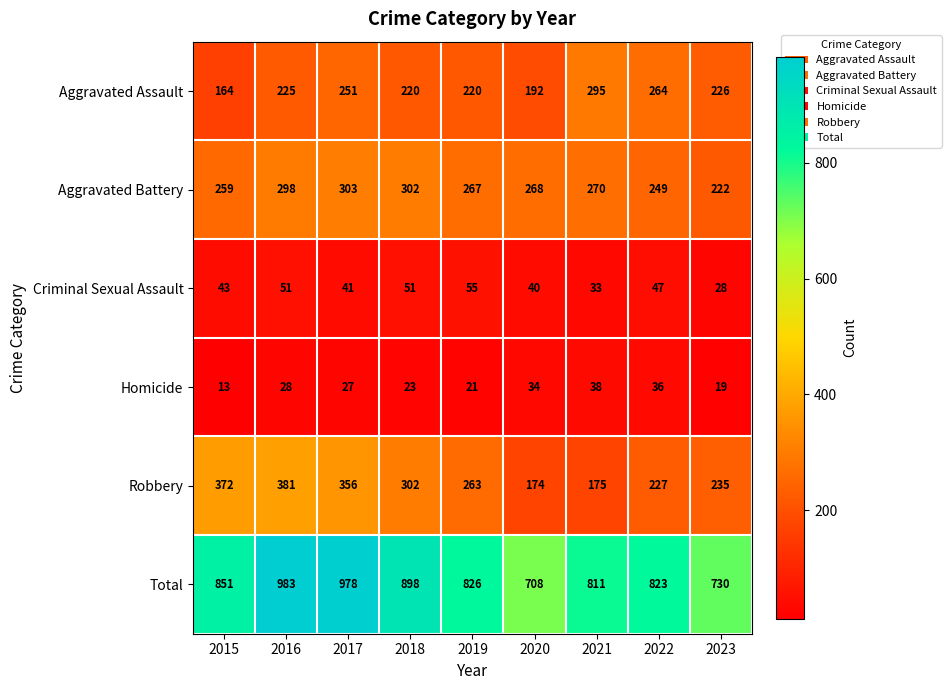

What is the difference between the Homicide values at 2018 and 2017?

4